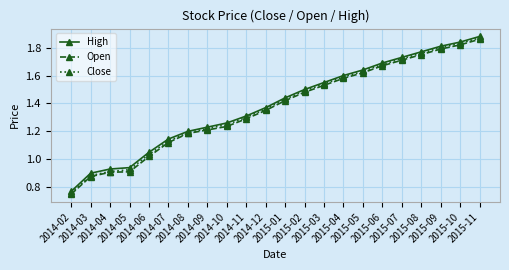

What is the label of the 1st point from the right?

2015-11